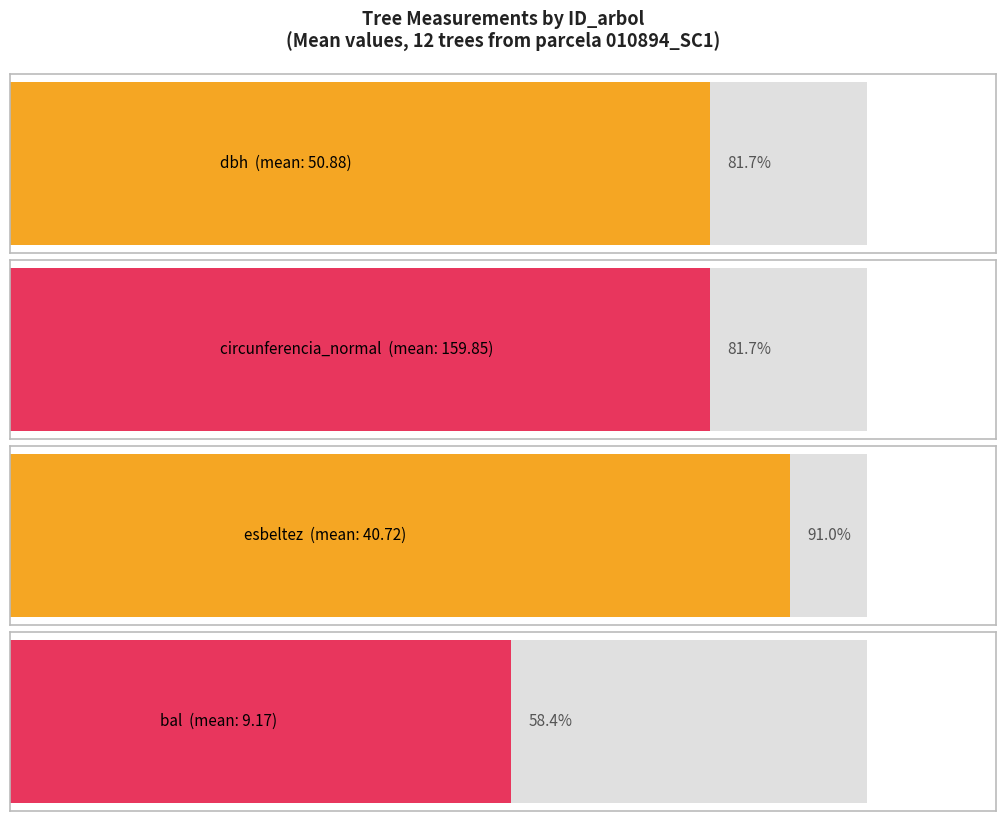

Is the value of dbh at 10894018 greater than the value of esbeltez at 10894018?

Yes